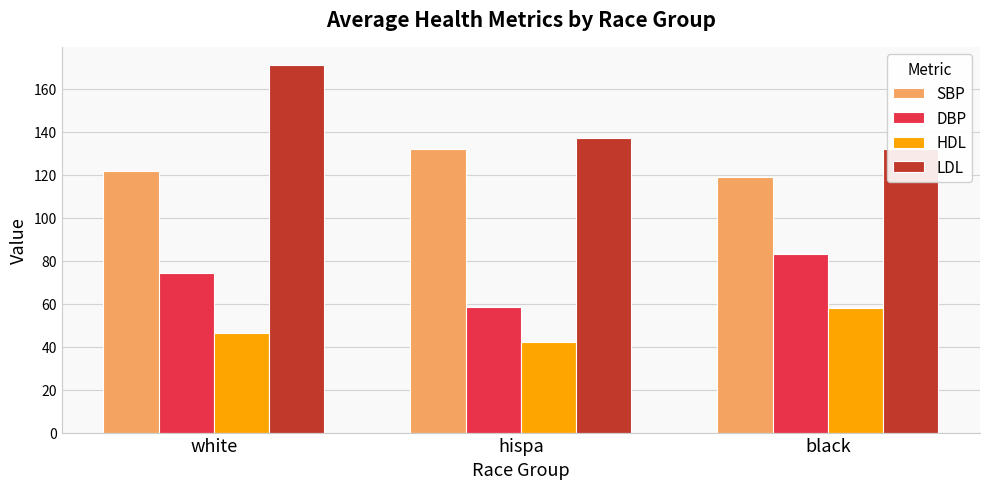

How many values in the LDL series exceed 137?

2